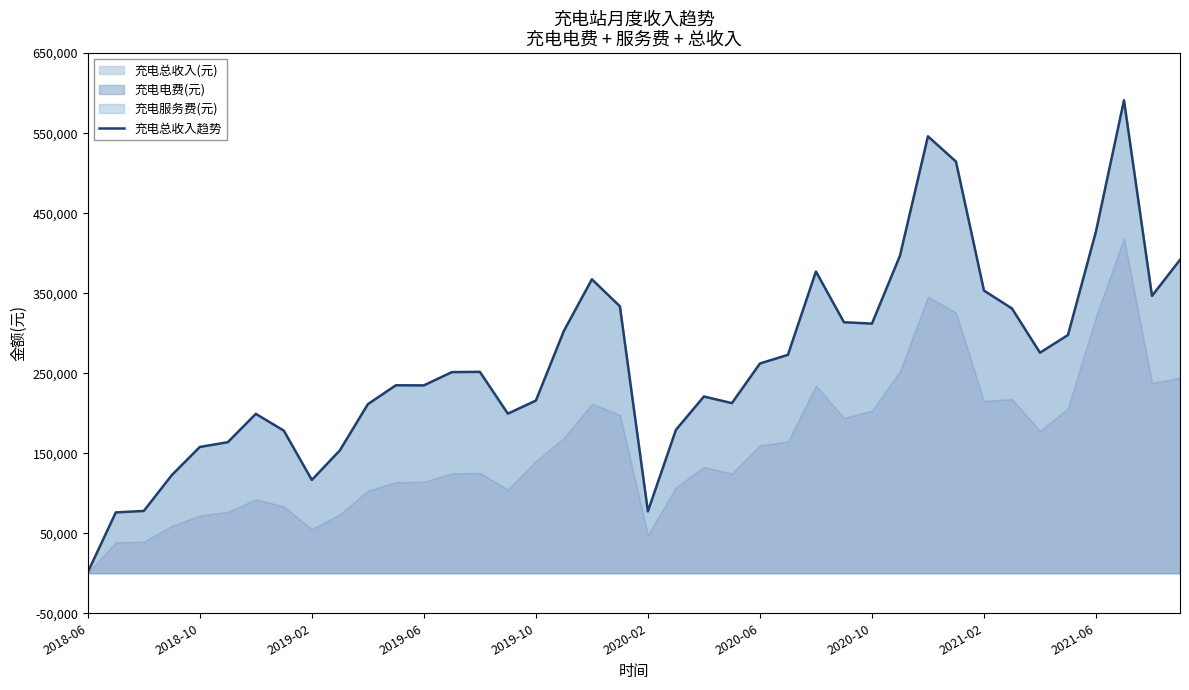

How many lines are shown in the chart?

1